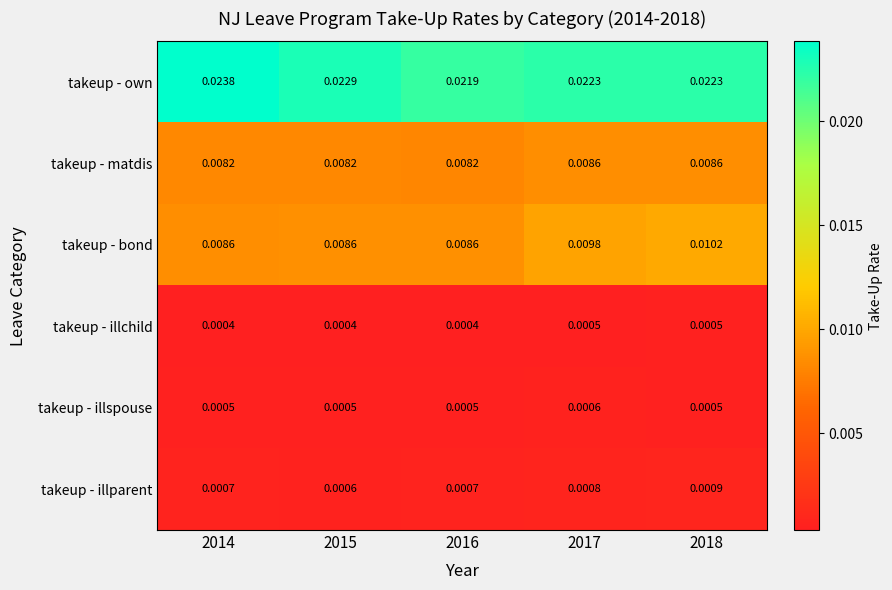

Which series changed the most between 2014 and 2015?

takeup - own